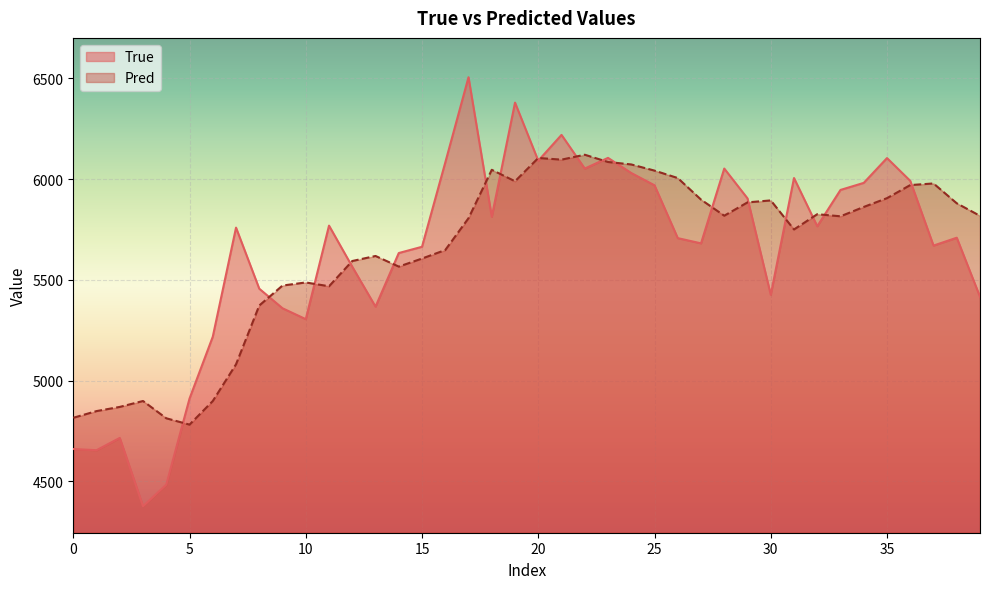

What are all the series names shown in the legend?

True, Pred